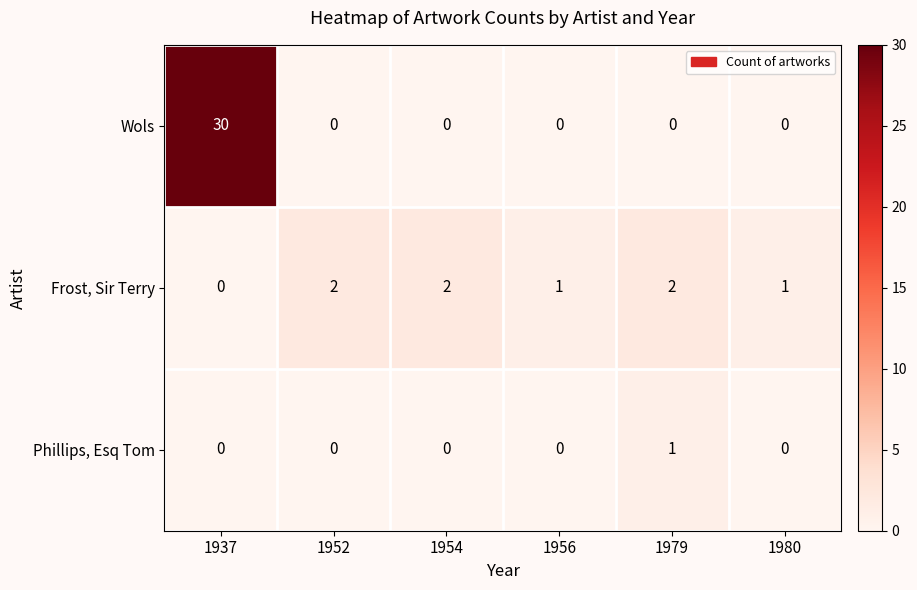

Count the number of data series in this chart.

3